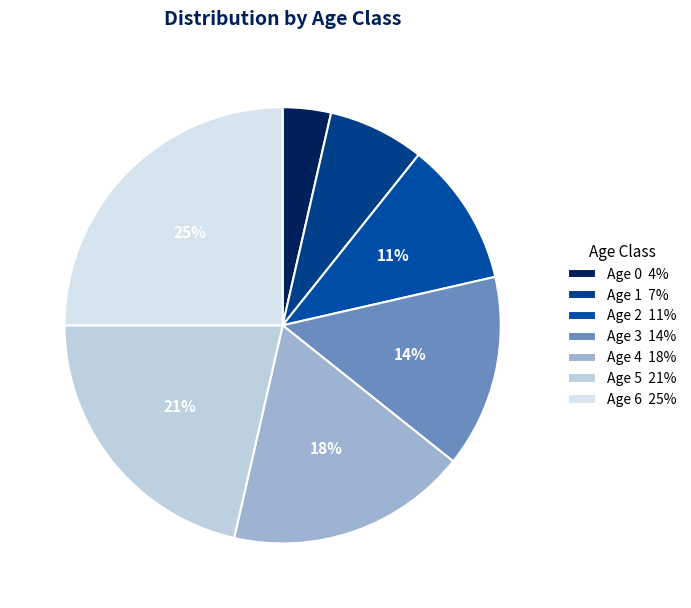

Rank the categories by value from highest to lowest.

Age 6 25%, Age 5 21%, Age 4 18%, Age 3 14%, Age 2 11%, Age 1 7%, Age 0 4%